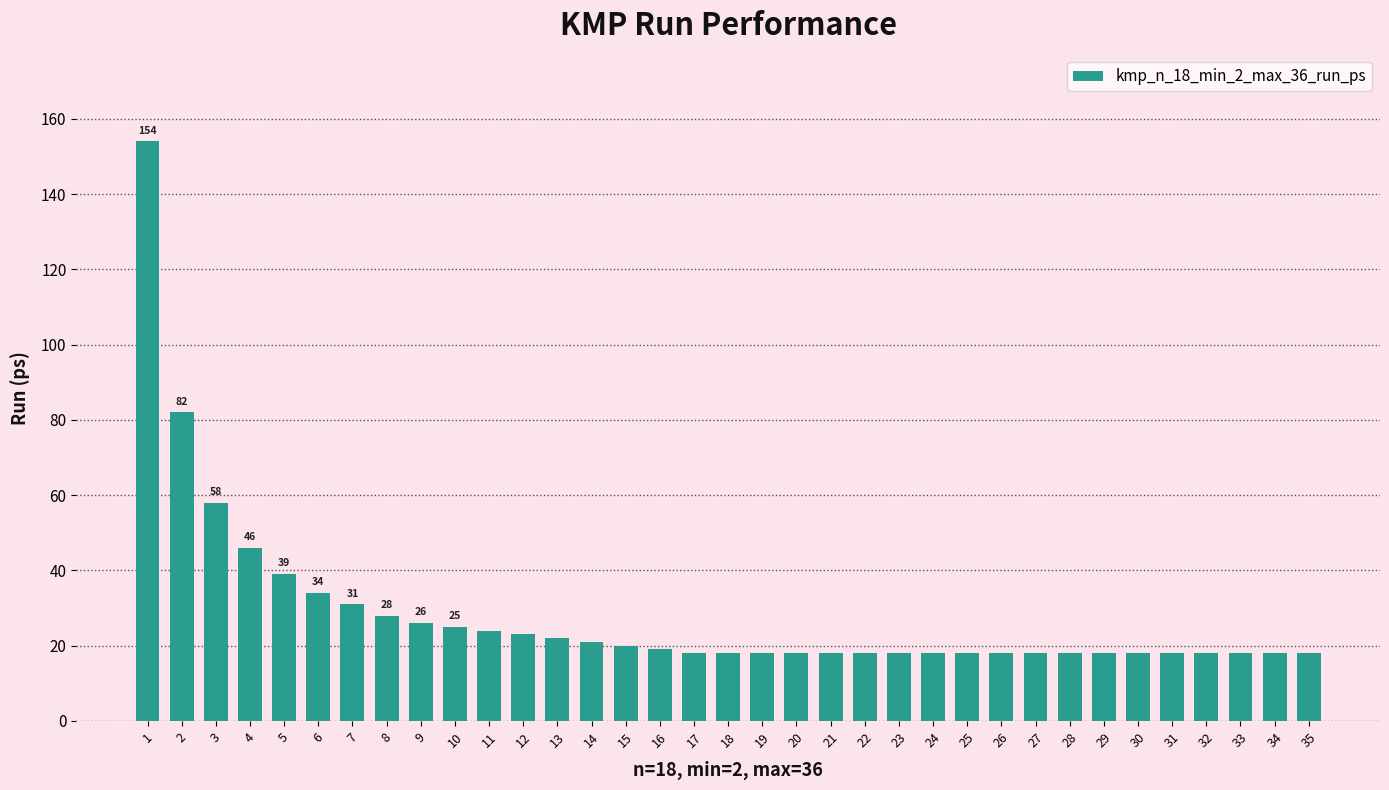

Is it true that the value at 29 is 32?

False